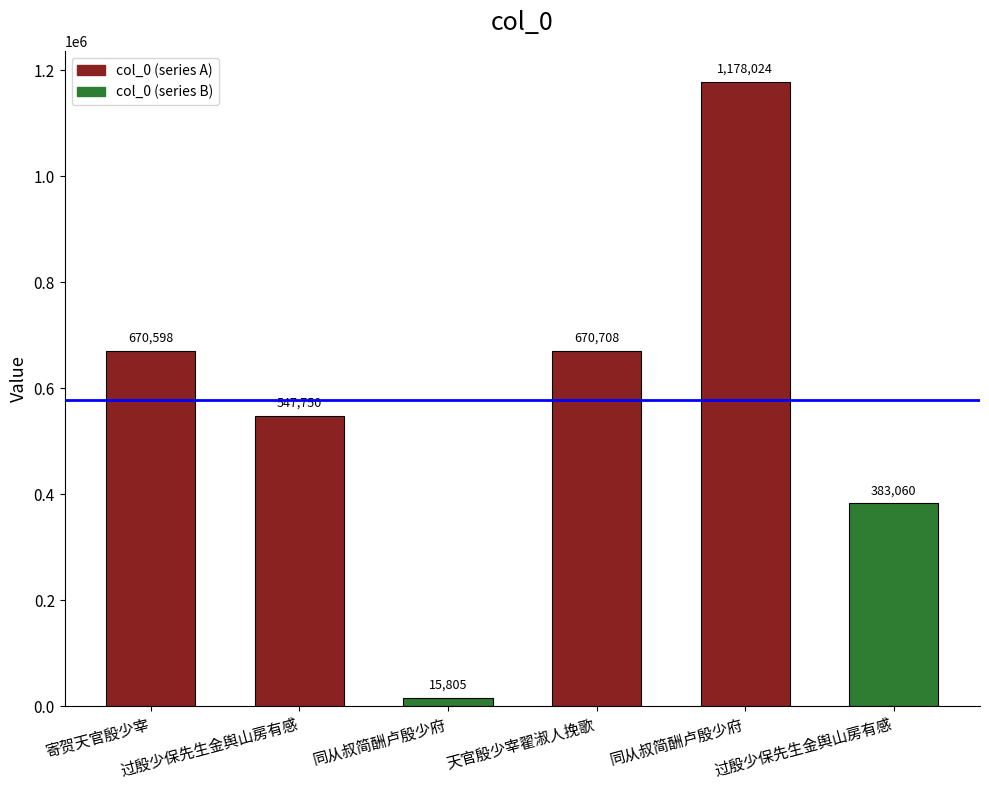

Which label corresponds to the smallest value in the chart?

同从叔简酬卢殷少府